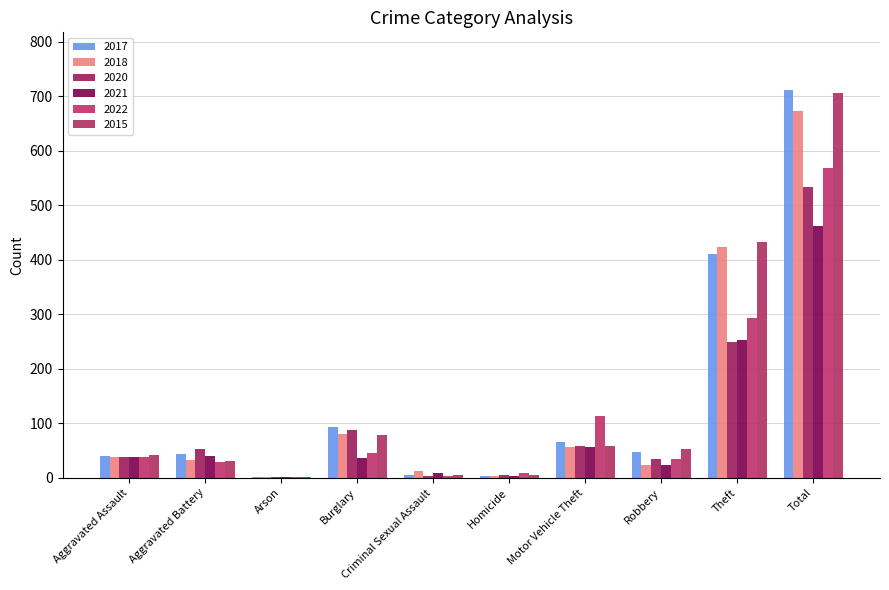

Where is 2018 nearest to the value 337?

Theft